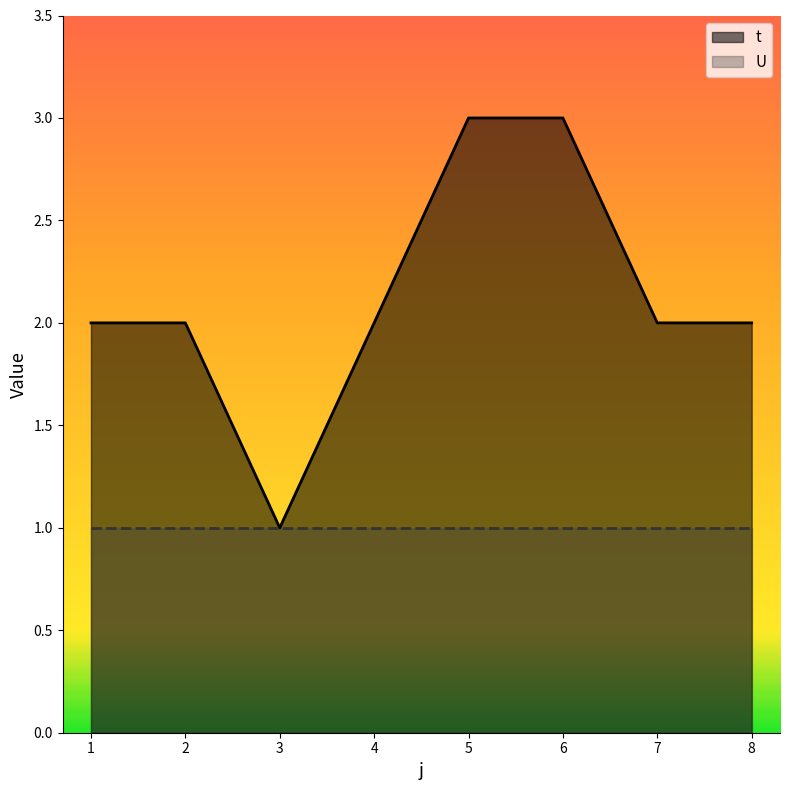

True or false: the data shows 2 at 1.

True